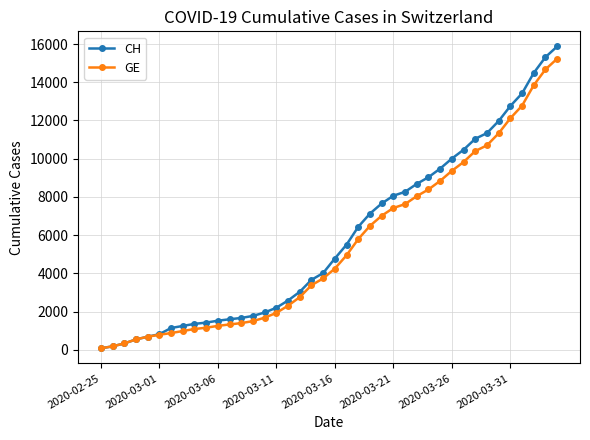

What is the maximum value for CH?

15875